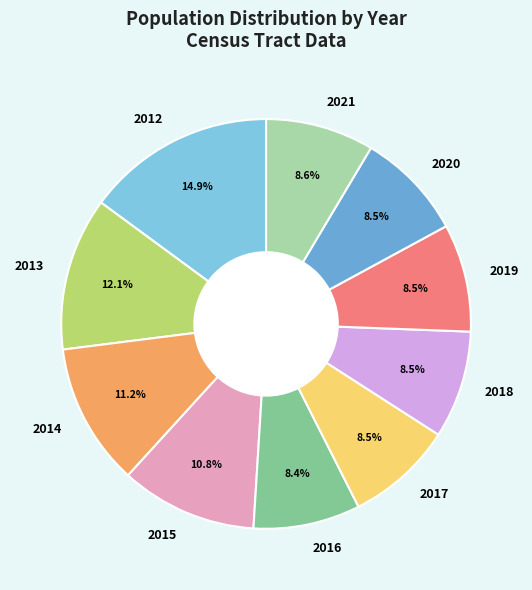

Does 2015 represent more than half of the total?

No